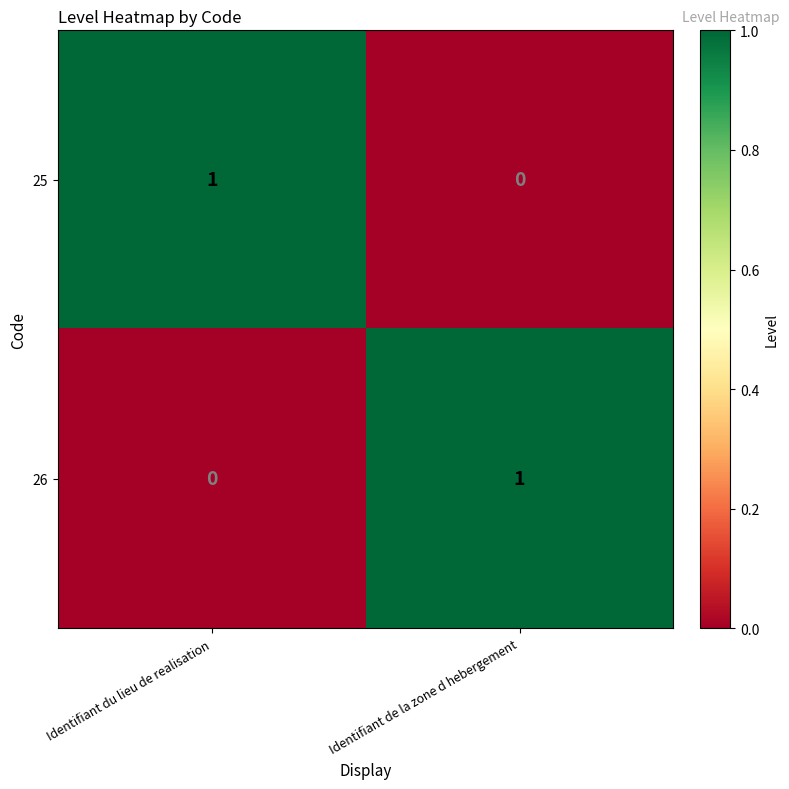

At which label does 25 reach its peak?

Identifiant du lieu de realisation